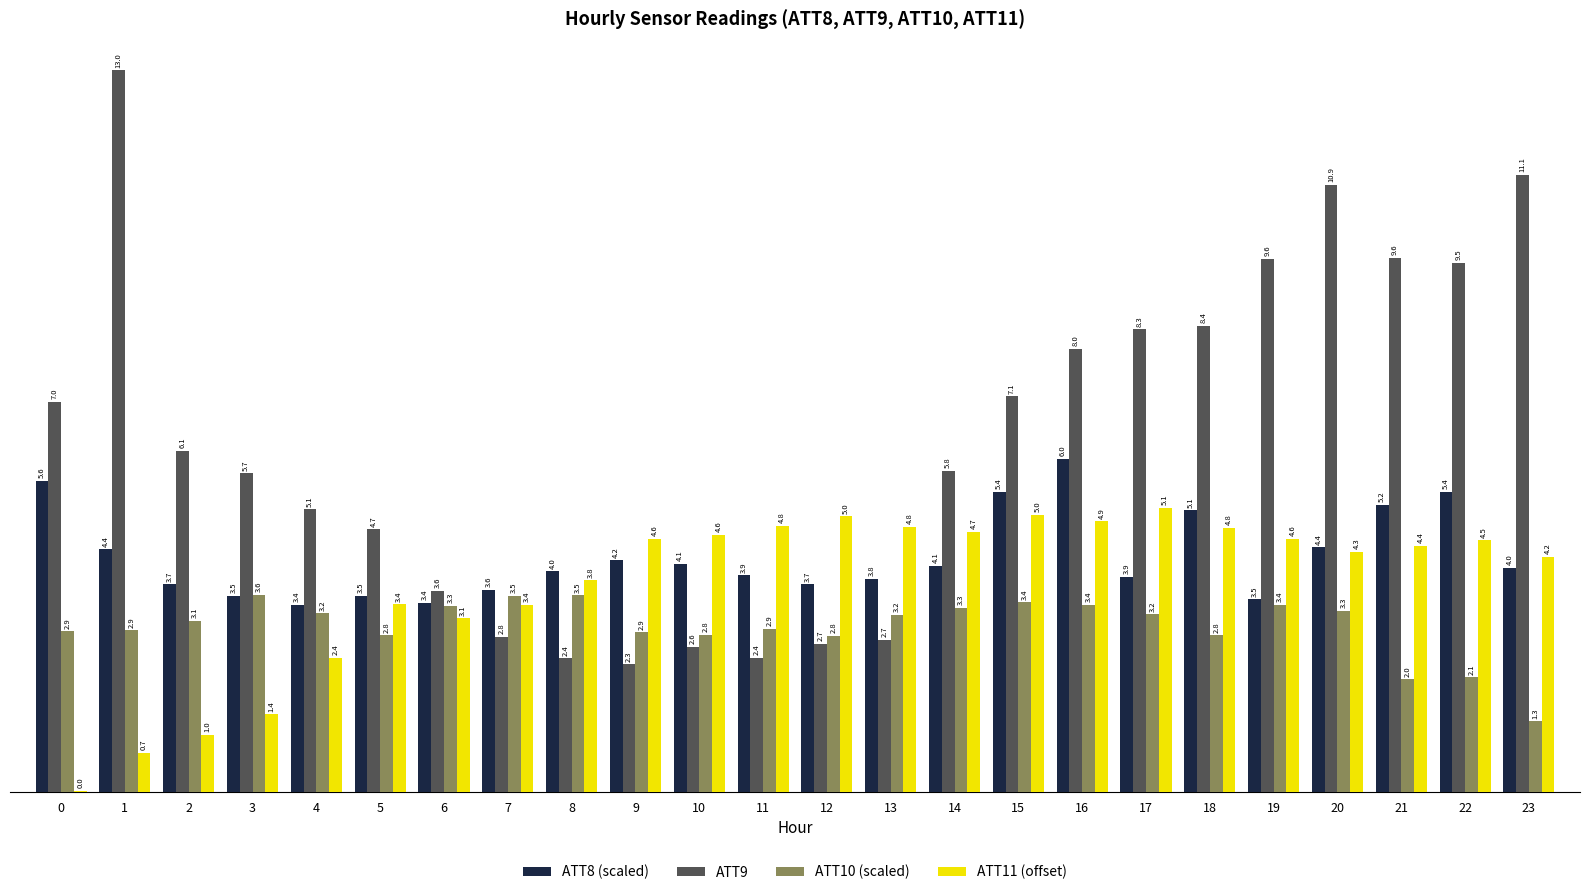

What is the greatest value displayed?

13.0